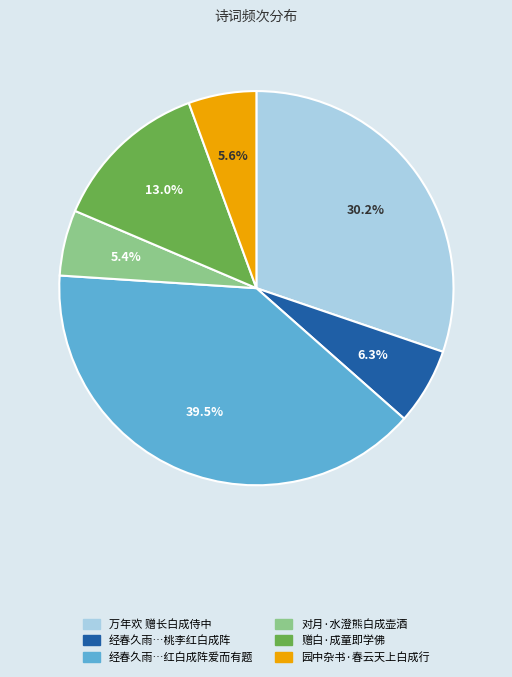

Is there any slice that represents more than half of the pie?

No